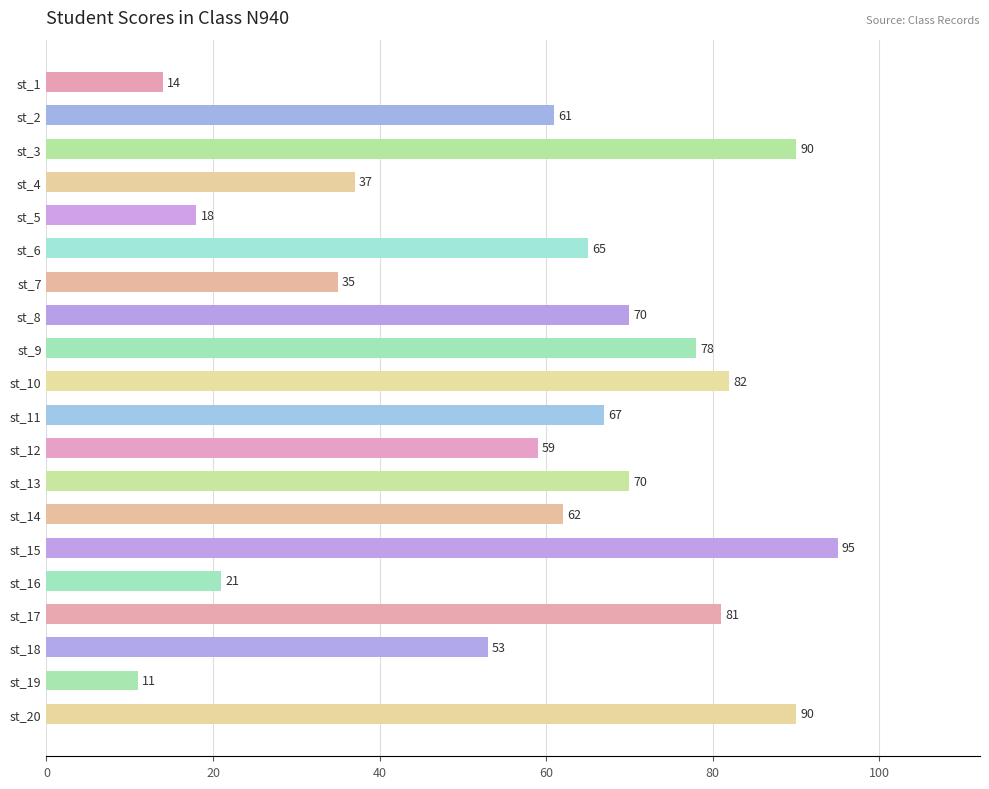

What is the average value?

58